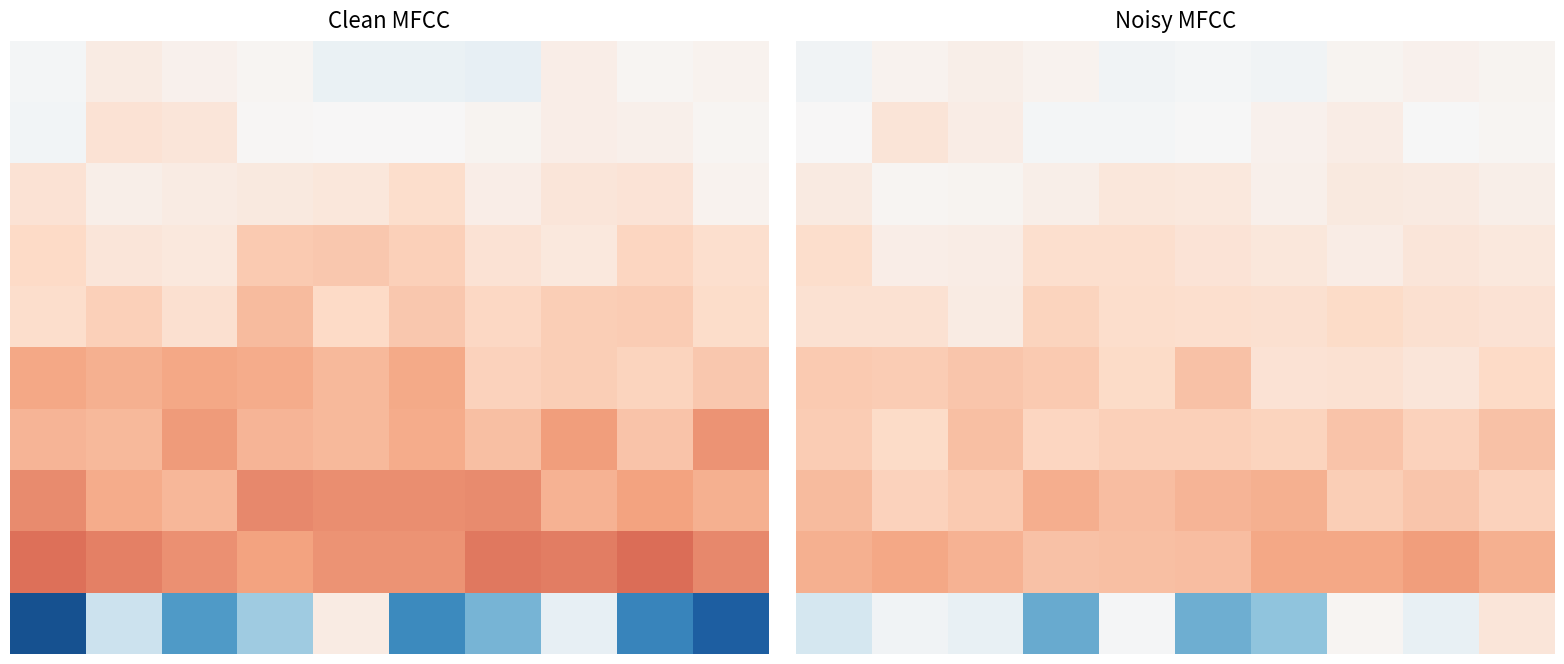

At which category is the sum across all series the highest?

7